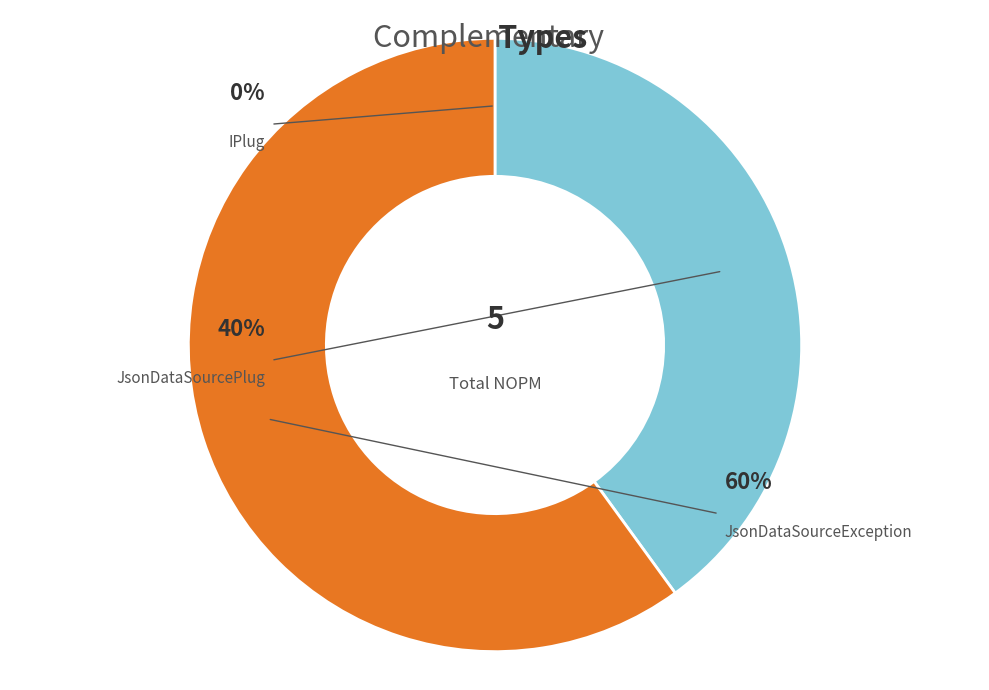

Approximately how many times larger is the value at JsonDataSourceException compared to JsonDataSourcePlug?

1.5